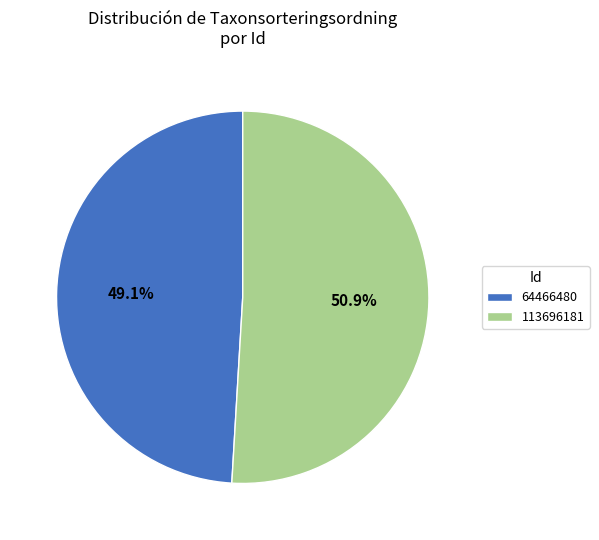

Is 113696181 the majority of the pie?

Yes